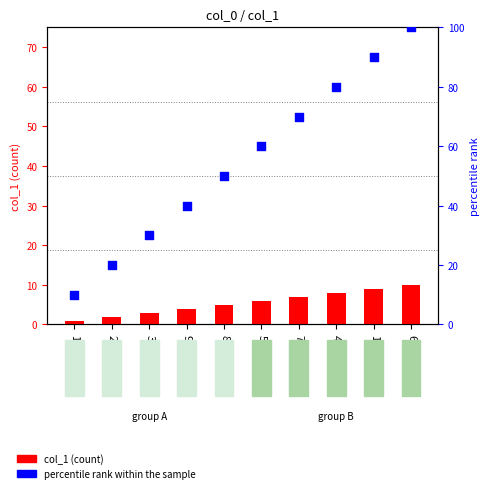

Which series contains the highest Y value?

col_1 percentile rank